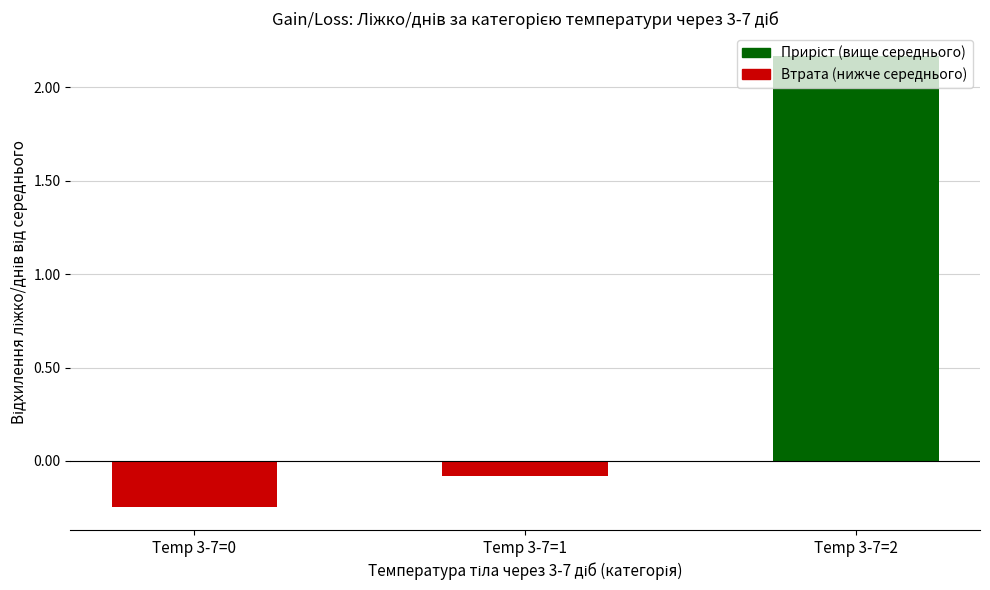

Where is the data nearest to the value 0?

Temp 3-7=1